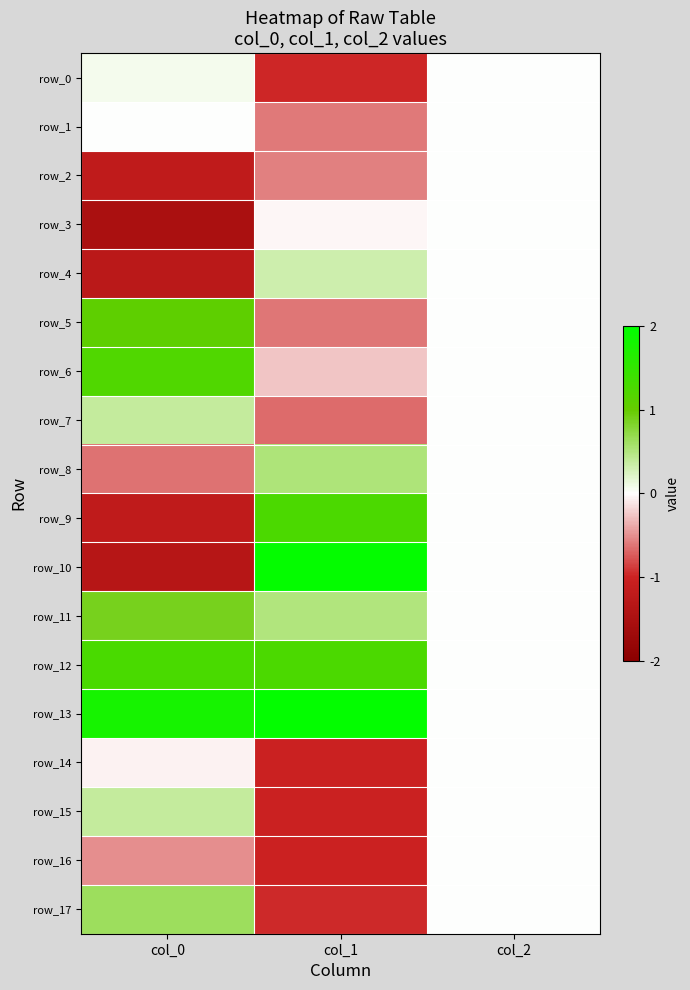

Is the value of row_3 at col_0 greater than the value of row_15 at col_0?

No